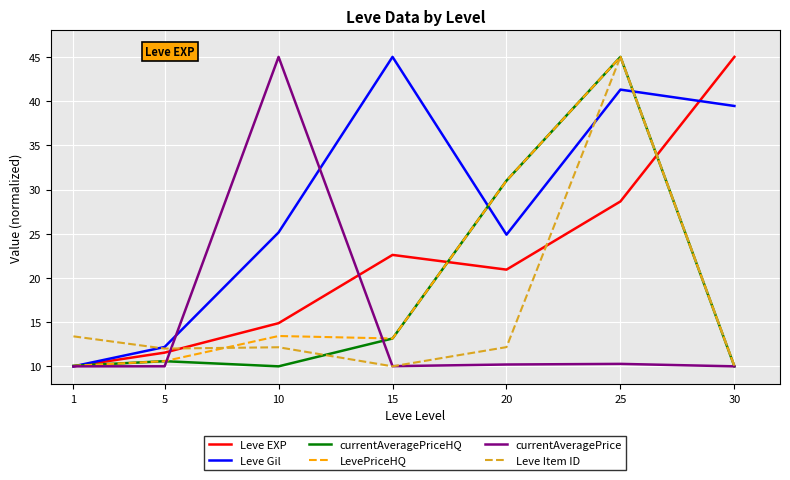

Is this an area chart (filled region under the line)?

No